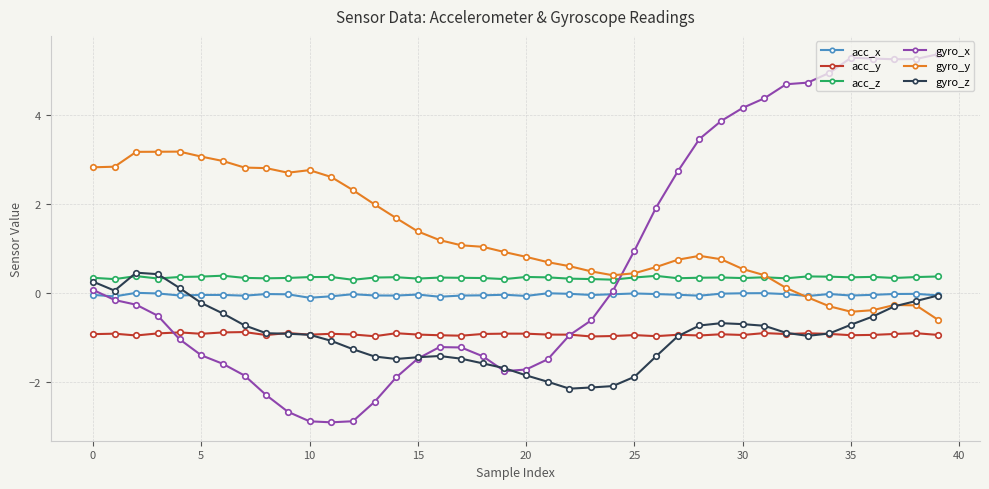

True or false: acc_z and gyro_x intersect in this chart.

True